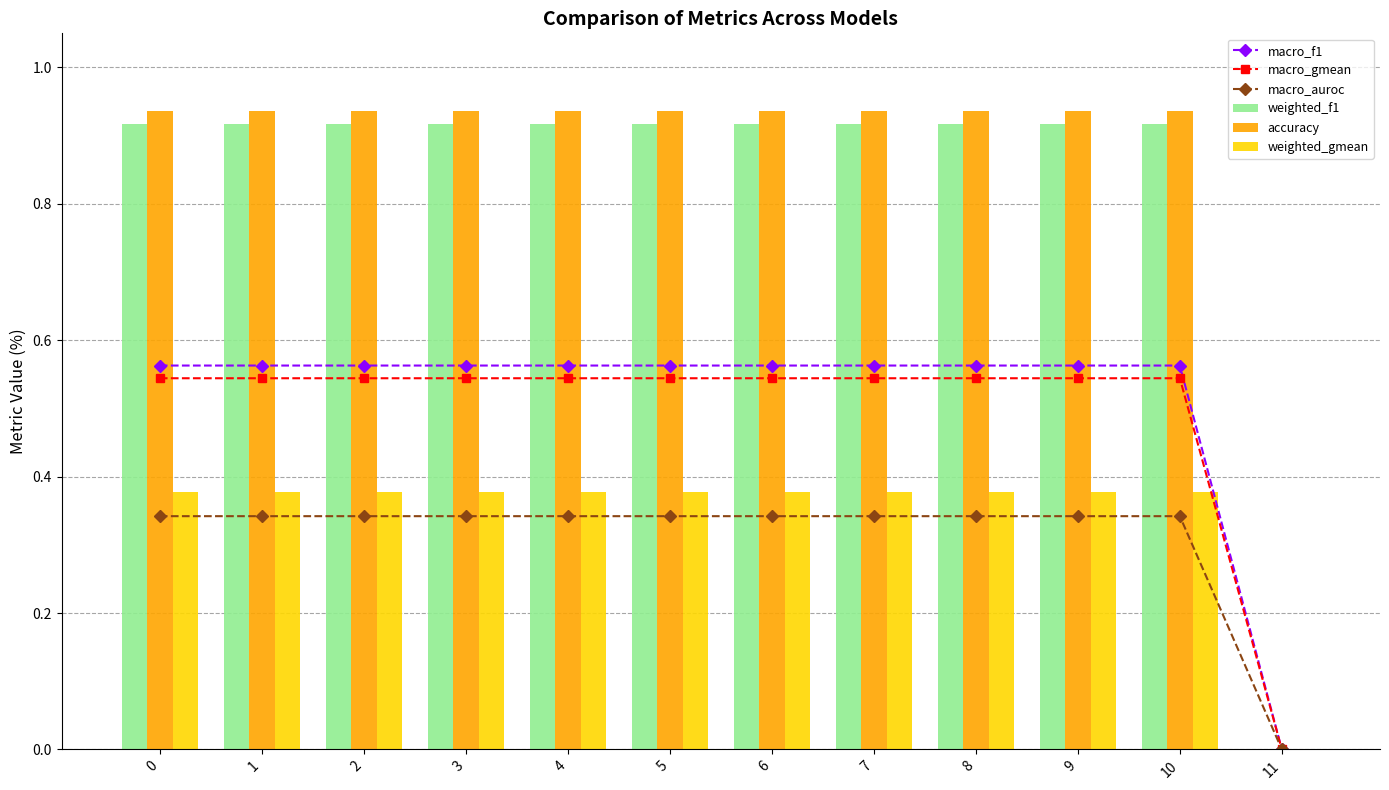

List the labels in order of macro_auroc value, largest first.

0, 1, 2, 3, 4, 5, 6, 7, 8, 9, 10, 11